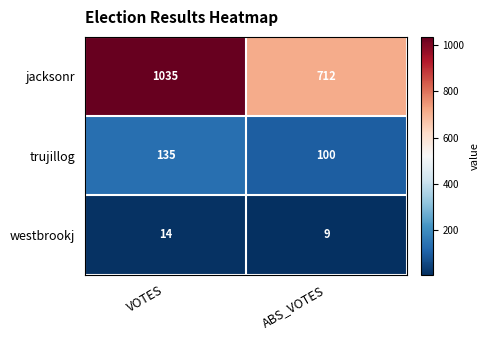

What is the average value of the trujillog series?

118